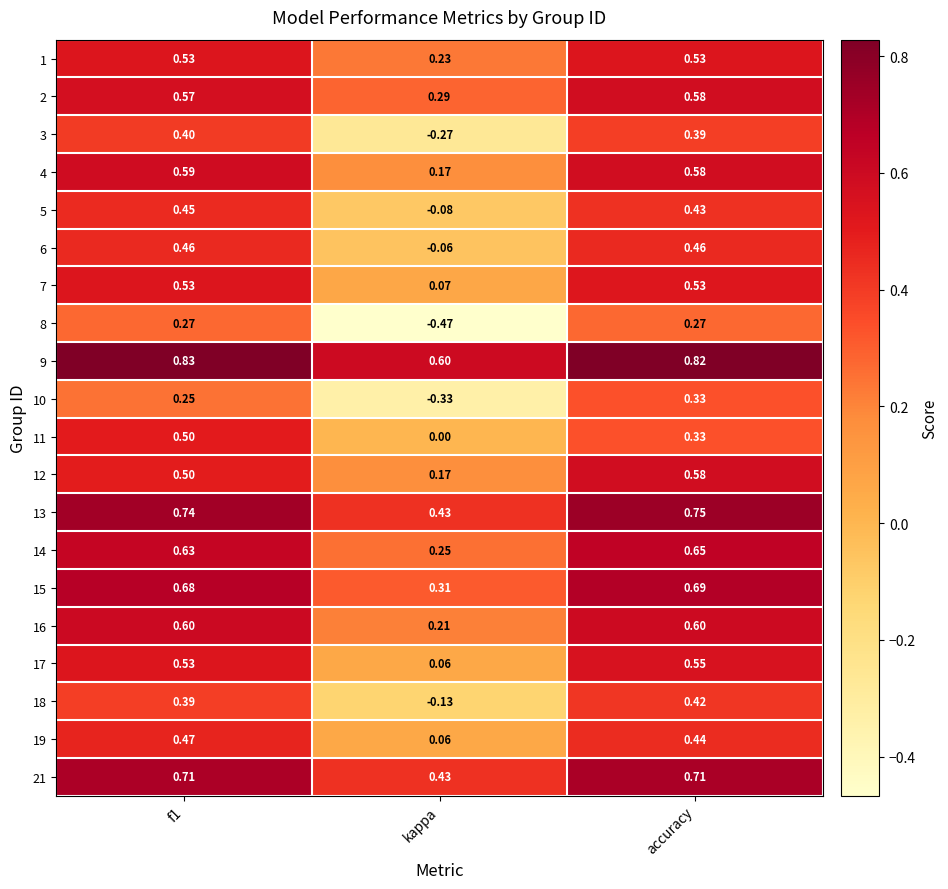

At which label is 6 closest to 0?

kappa